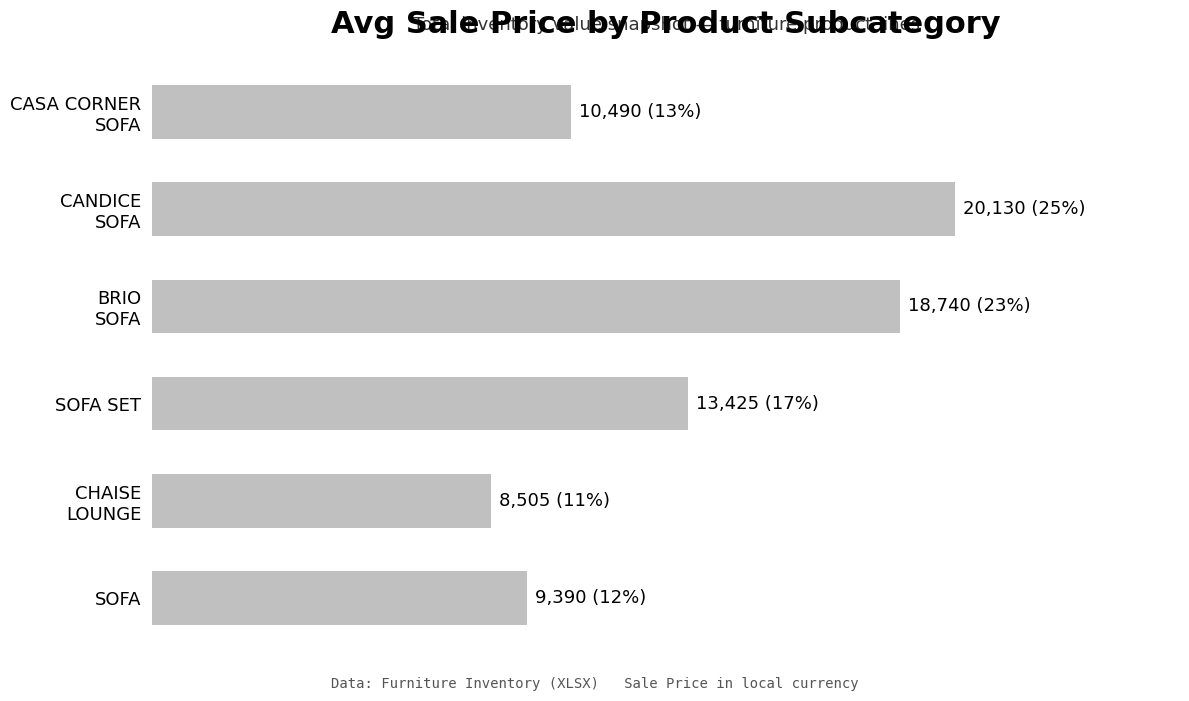

How many values exceed 13425?

2